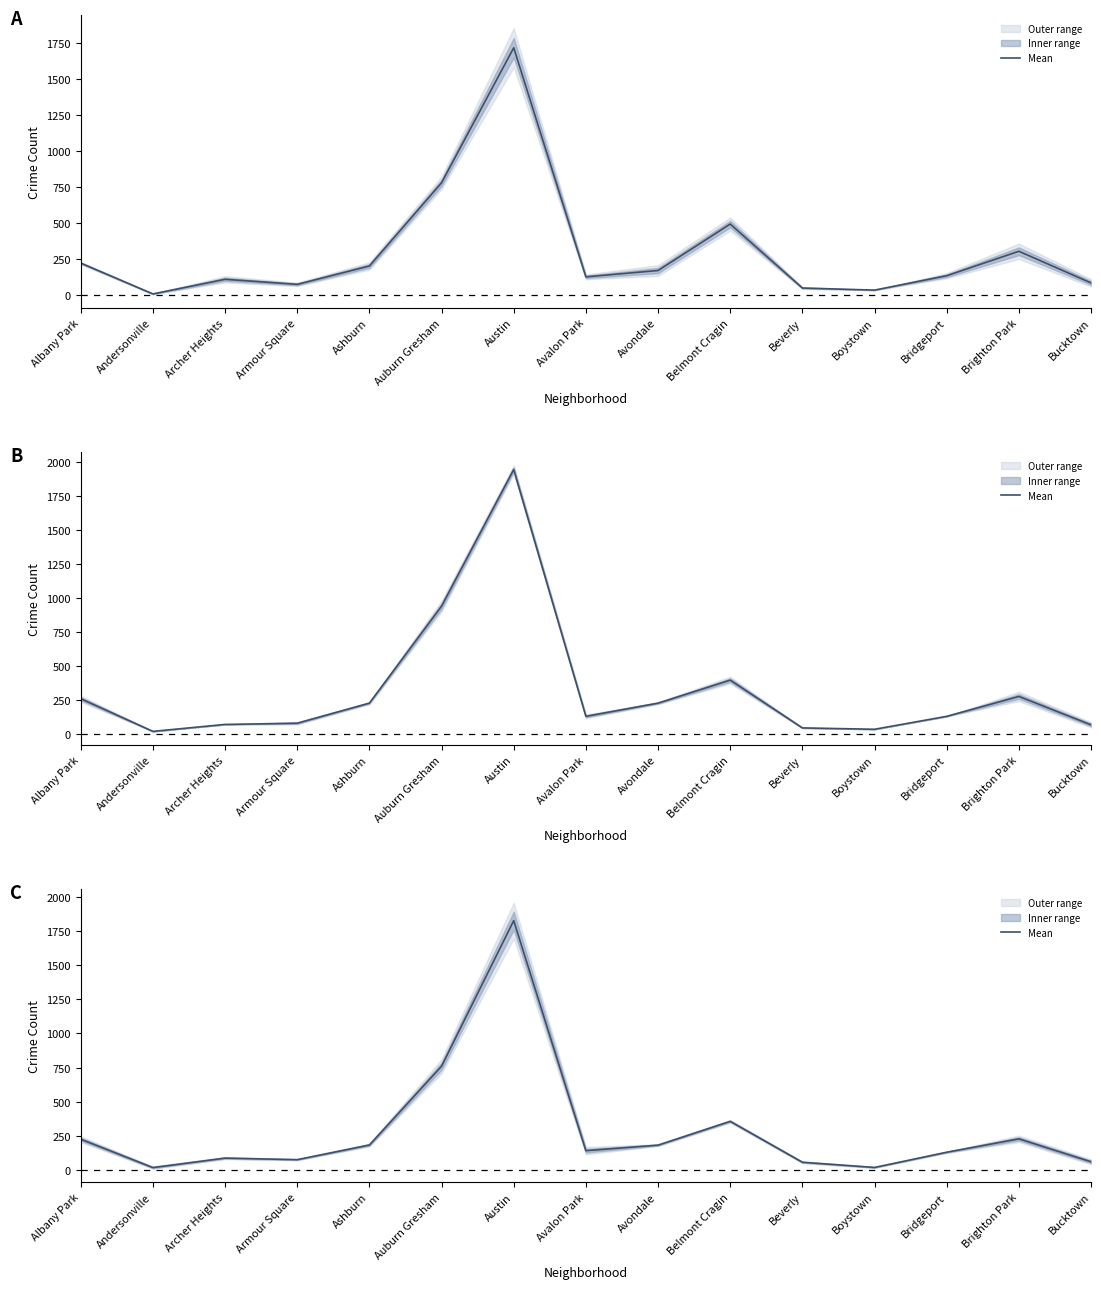

What is the sum of the values at Ashburn and Bucktown?

241.0